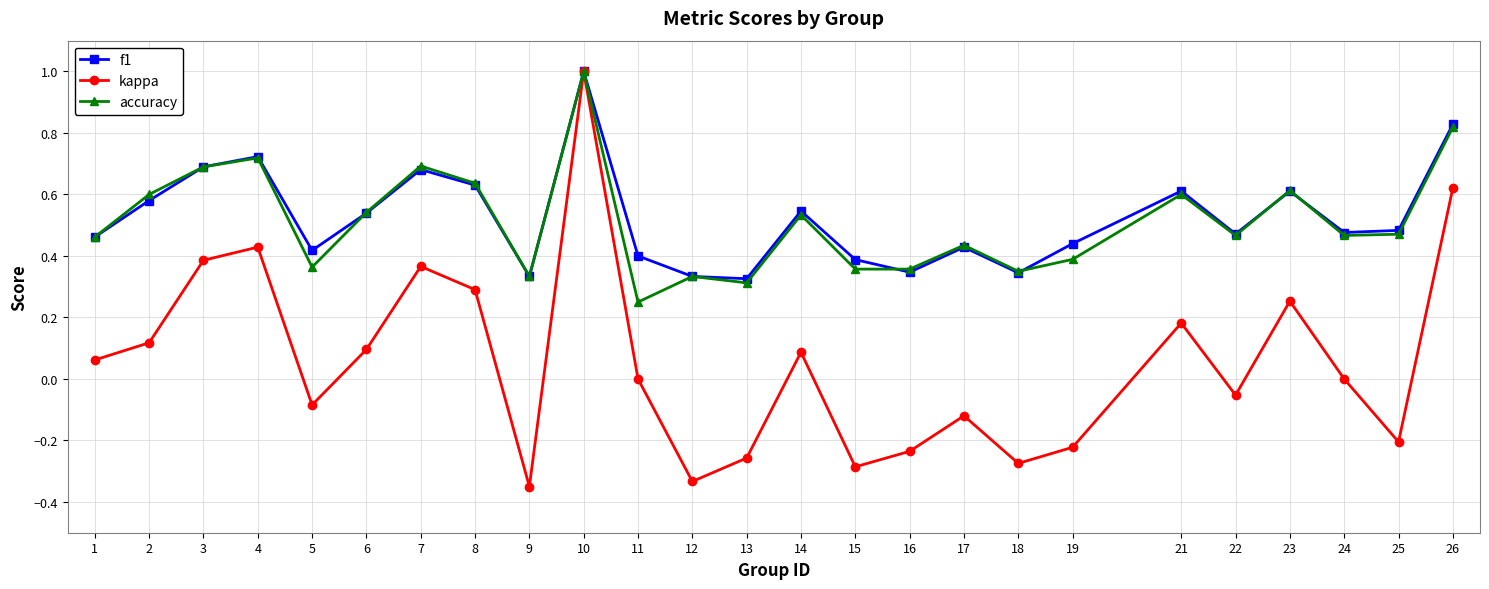

At which category does f1 reach its first local valley?

5